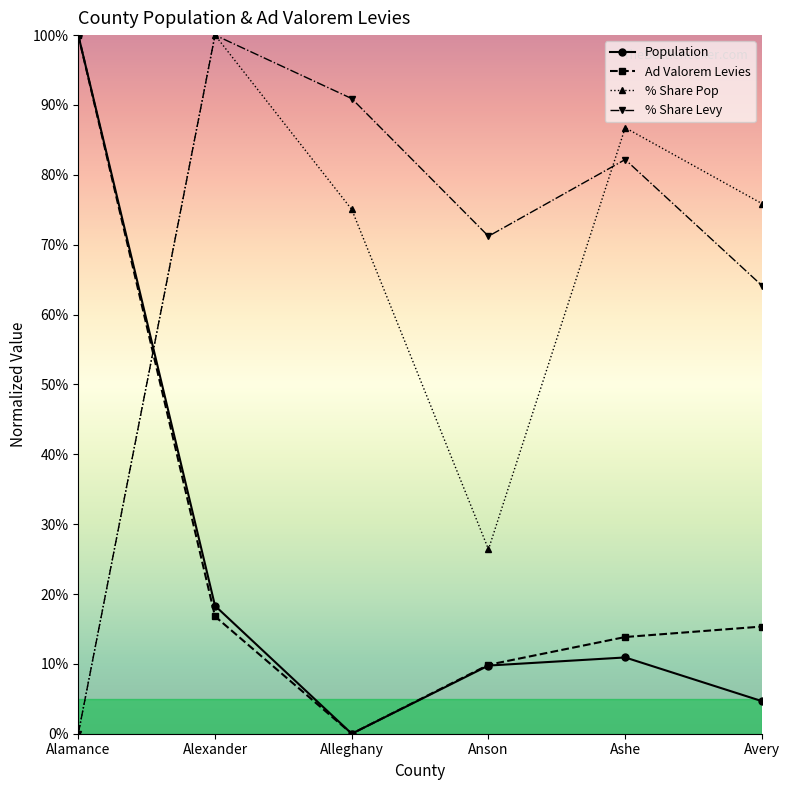

At which category is the sum across all series the highest?

Alexander